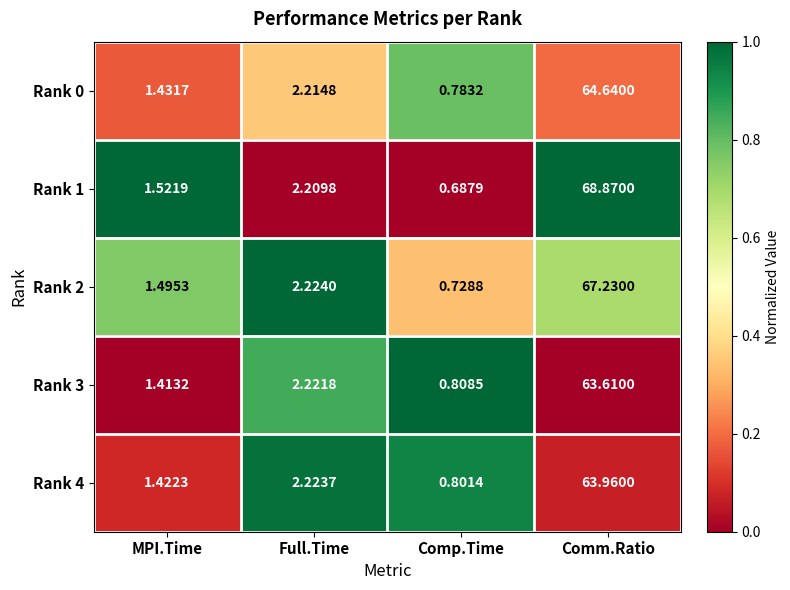

Where does the Rank 3 series first go above 2?

Full.Time